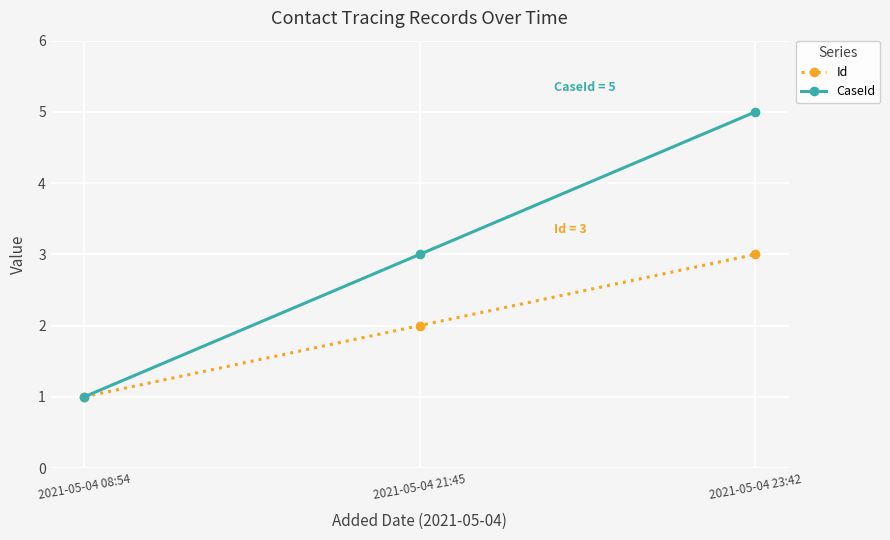

Reading left to right, what are all the values shown in this chart?

Id: 1	2	3
CaseId: 1	3	5